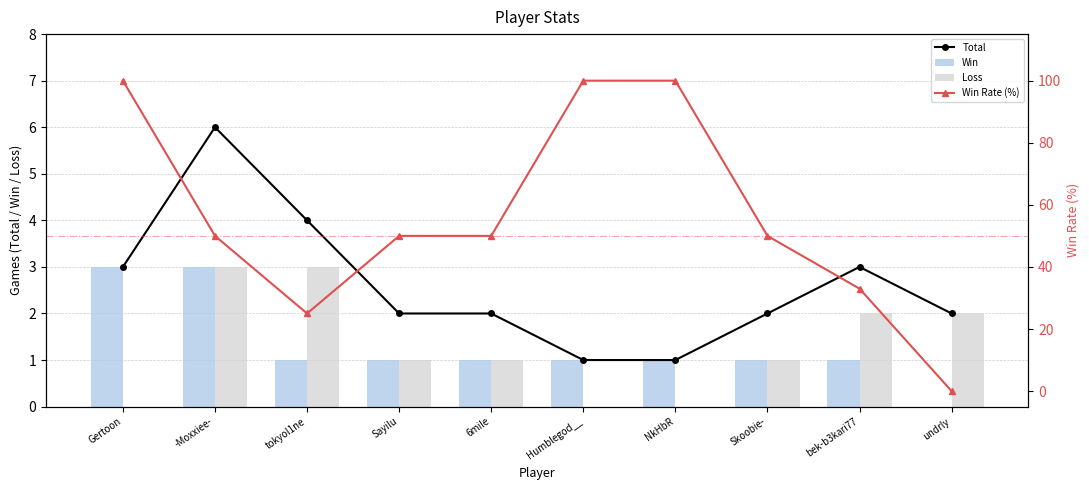

What is the total value across all series at undrly?

4